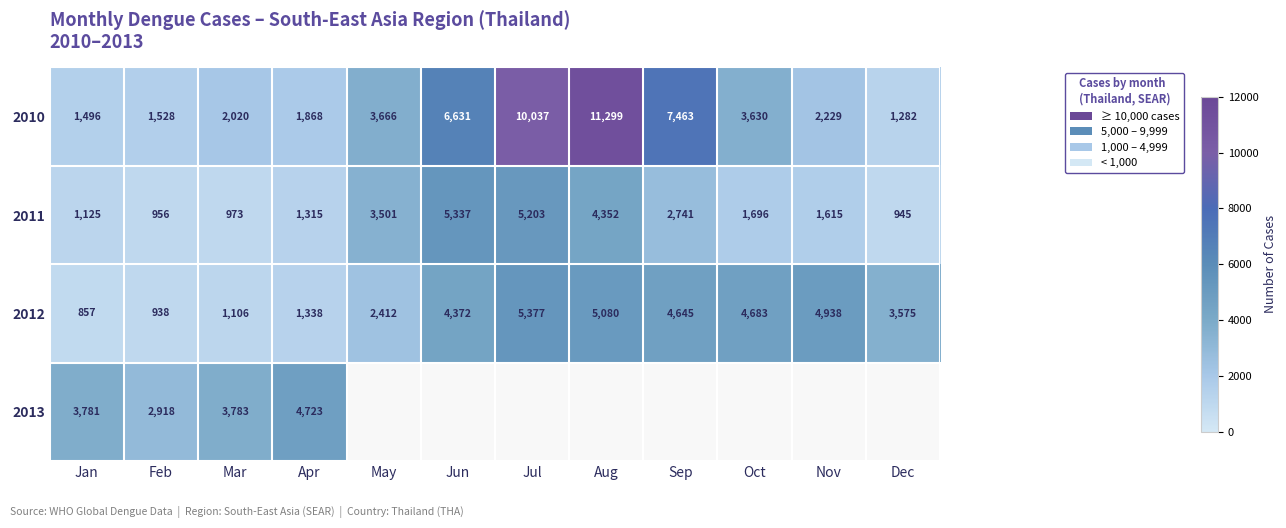

At which label does 2010 reach its peak?

Aug